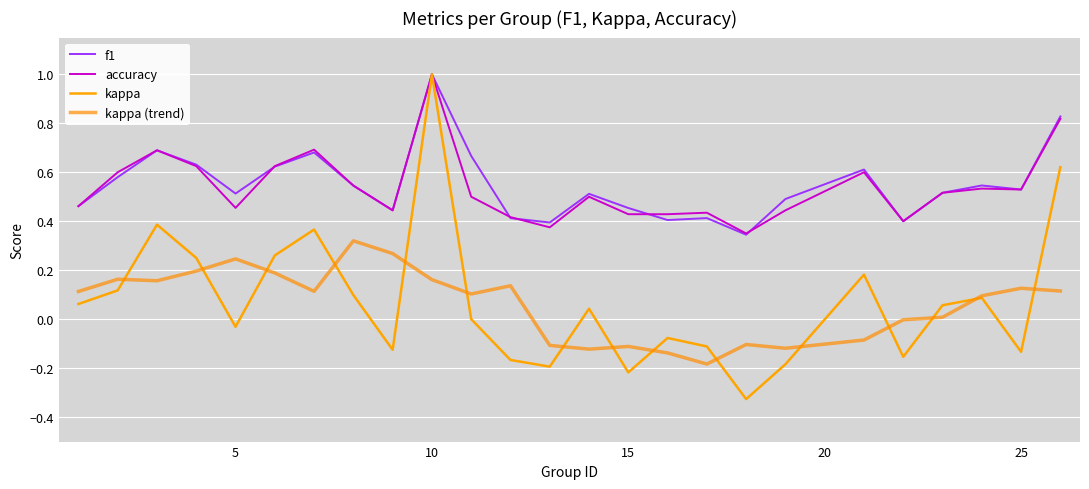

Does the chart display data point markers on the line(s)?

No